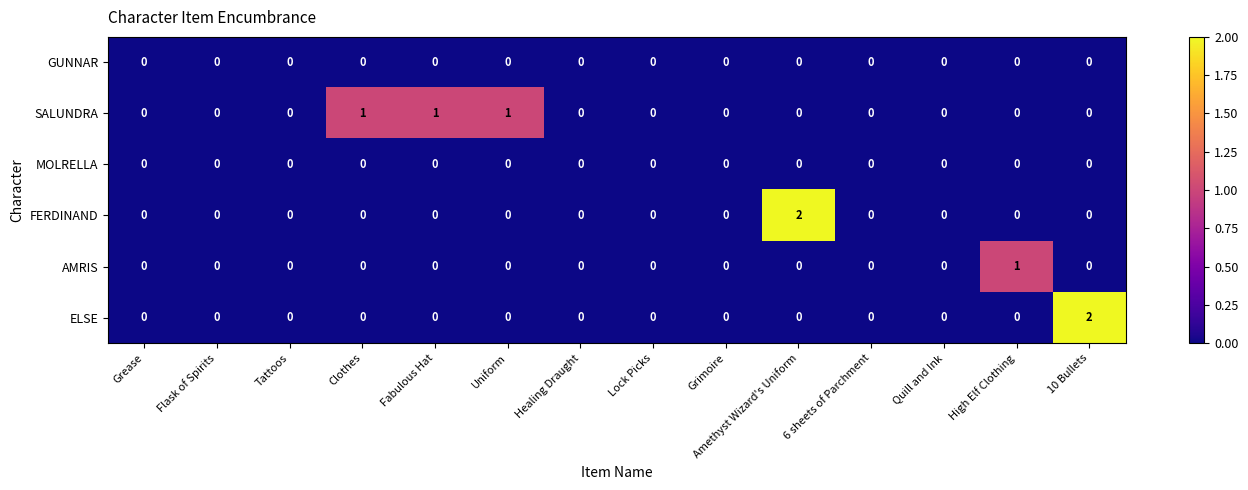

What is the maximum value shown in the chart?

2